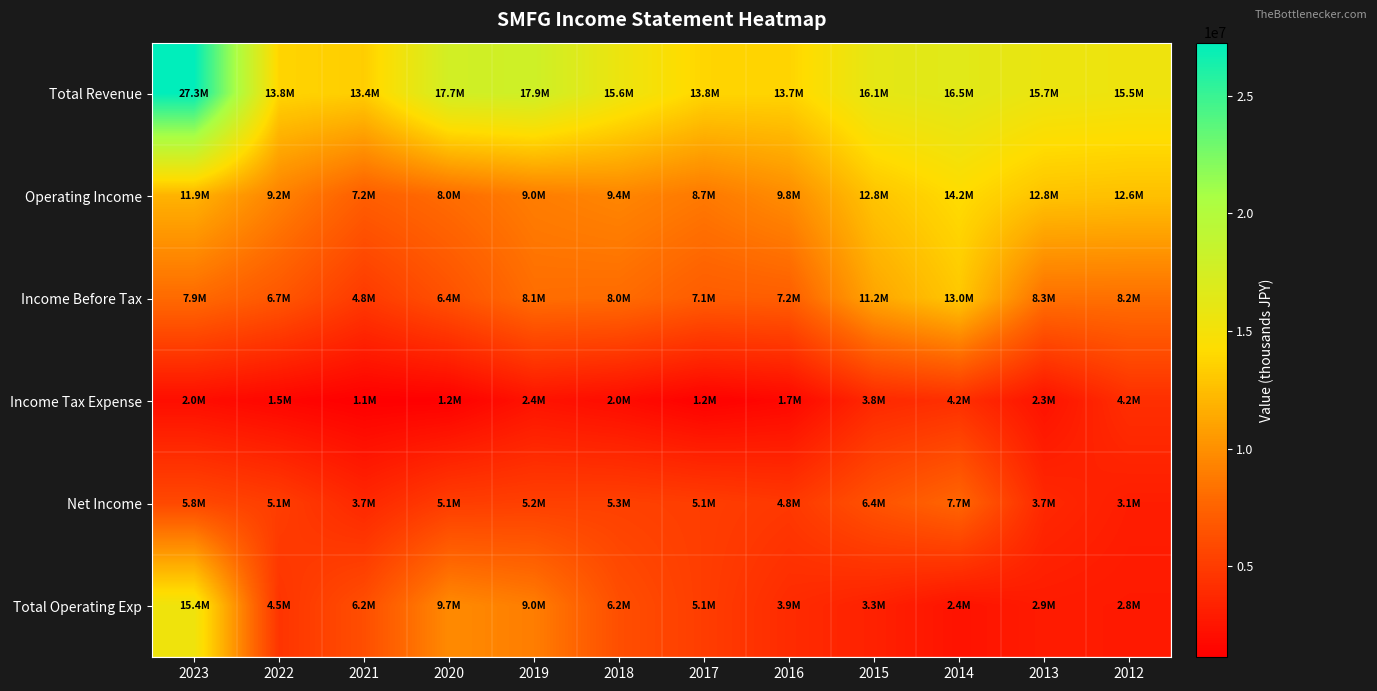

Which label corresponds to the smallest value in the chart?

2021